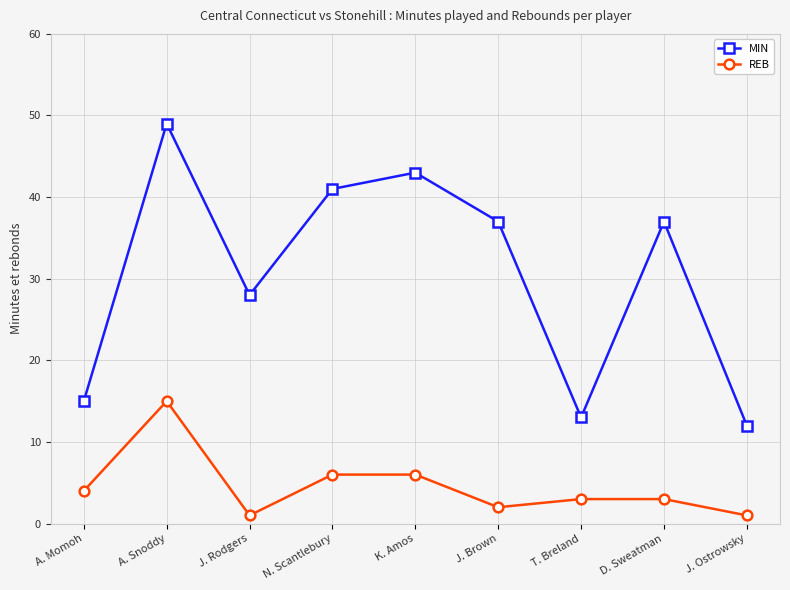

What value does the REB series have at A. Snoddy?

15